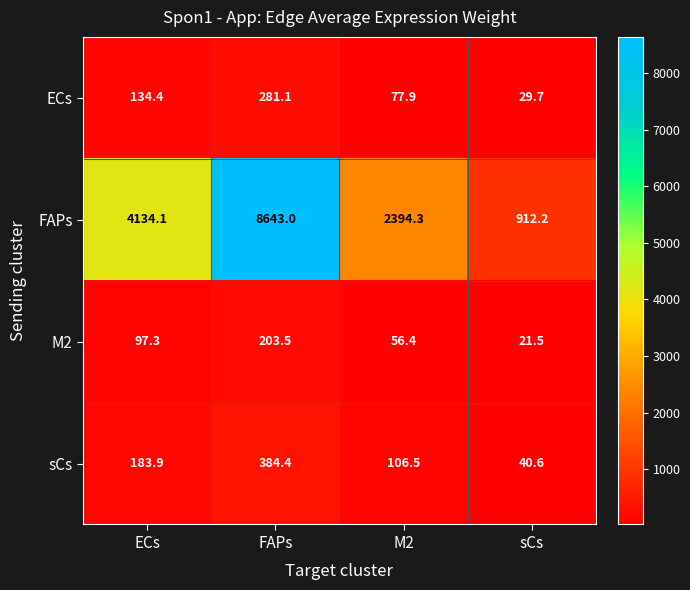

How many series are shown in this chart?

4